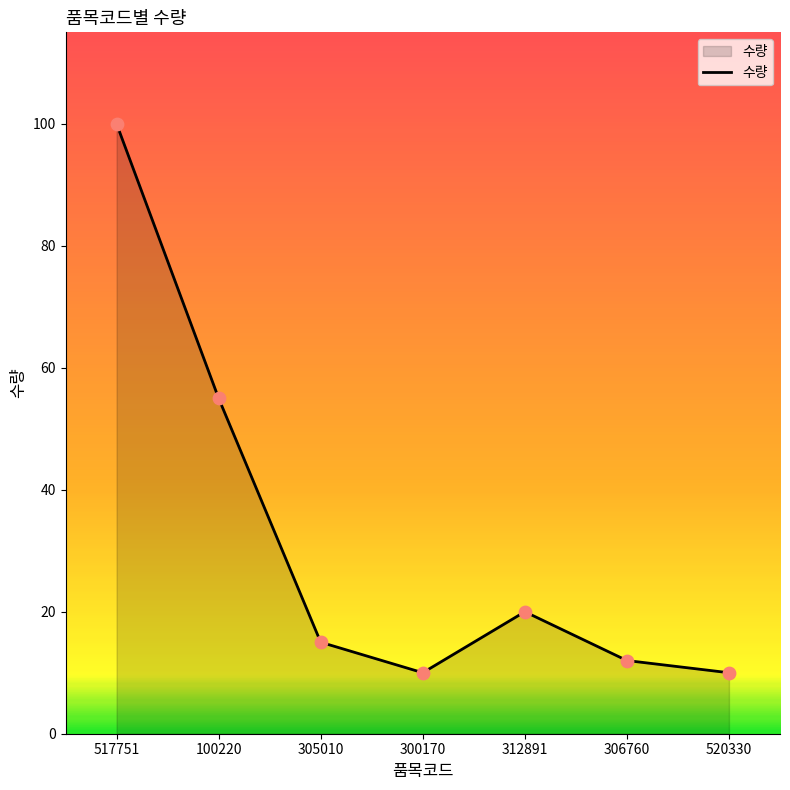

What is the change in value from 100220 to 305010?

-40